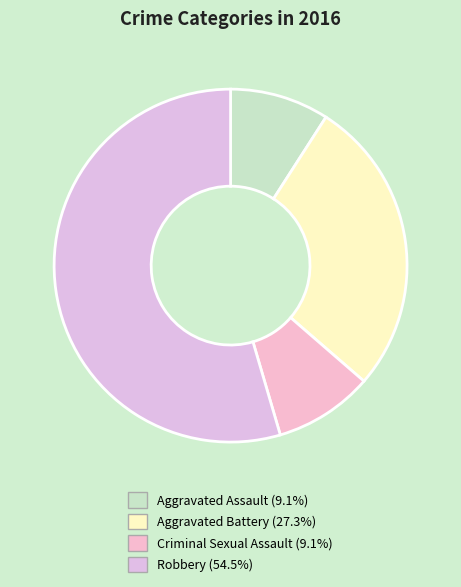

Does Aggravated Battery represent more than half of the total?

No